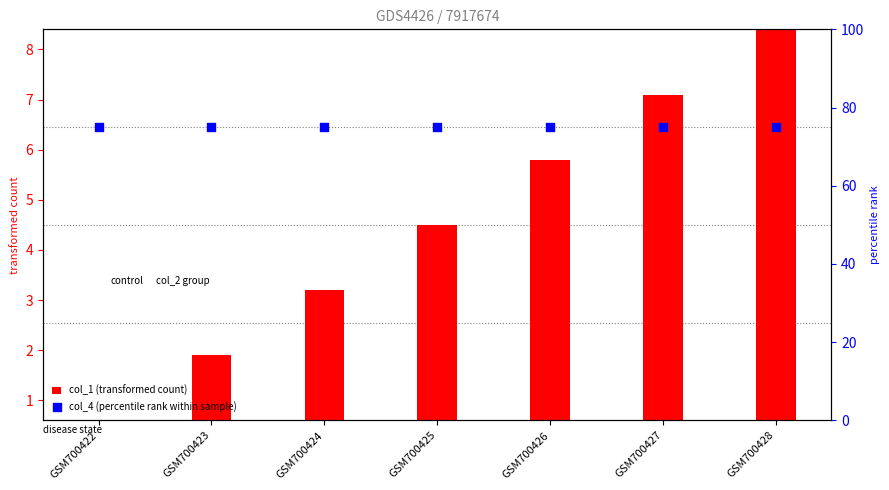

At which category is the sum across all series the highest?

GSM700428